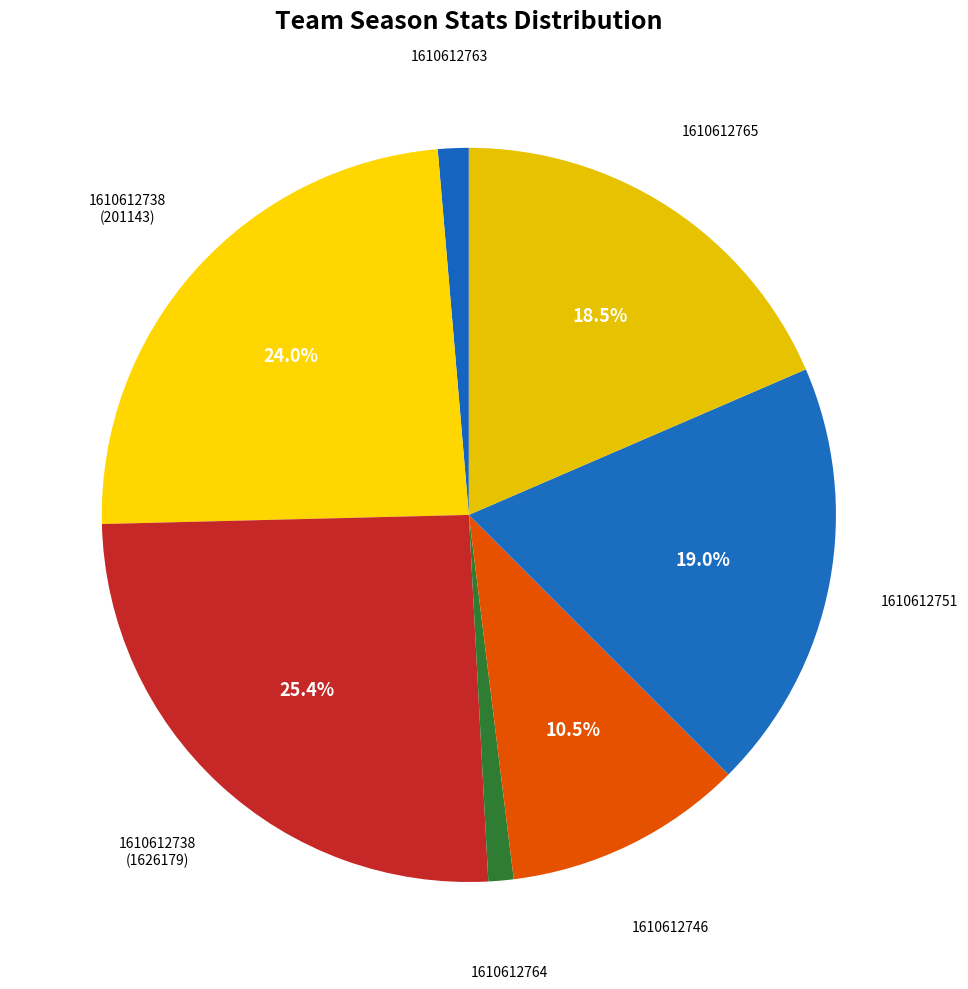

Does 1610612763 represent more than half of the total?

No